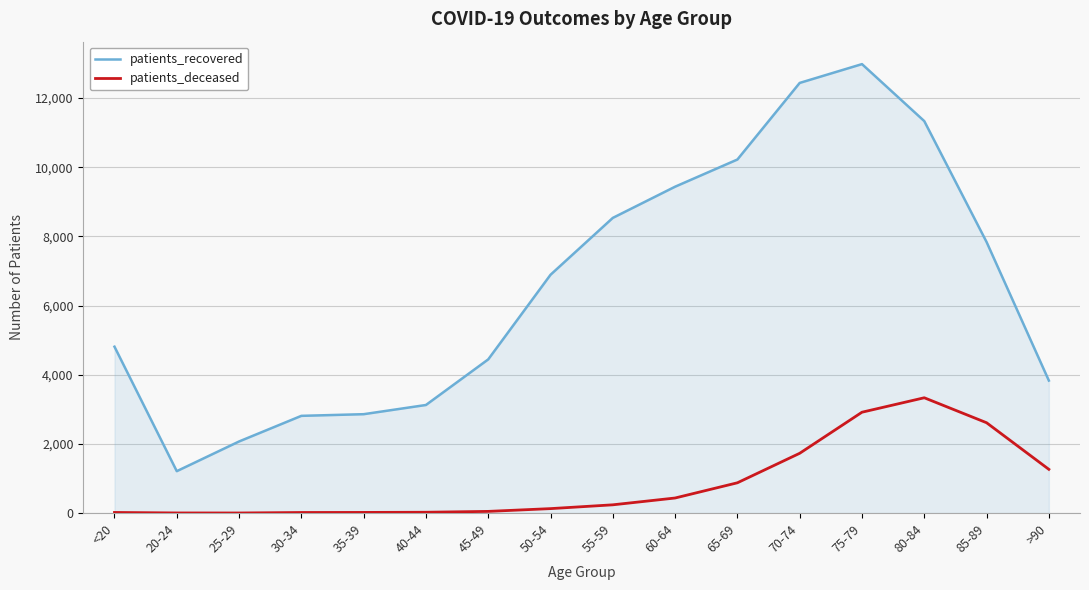

At which category is the sum across all series the highest?

75-79